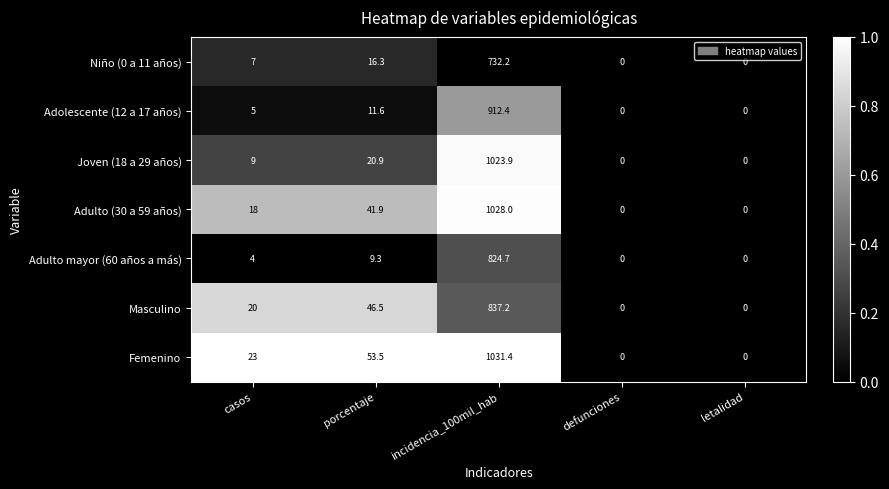

The Joven (18 a 29 años) series shows 640.2 at defunciones. True or false?

False